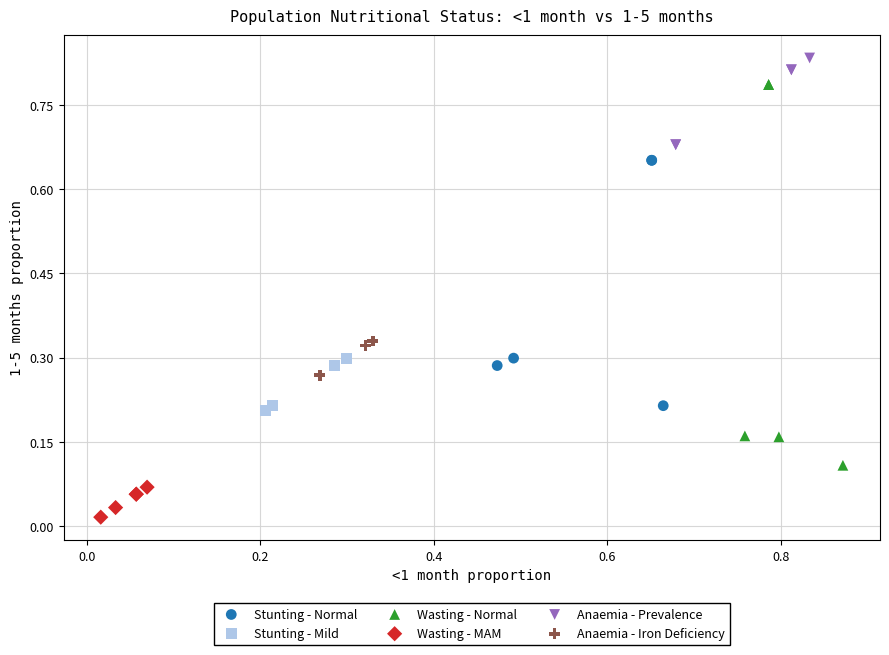

Which series contains the highest Y value?

Anaemia - Prevalence